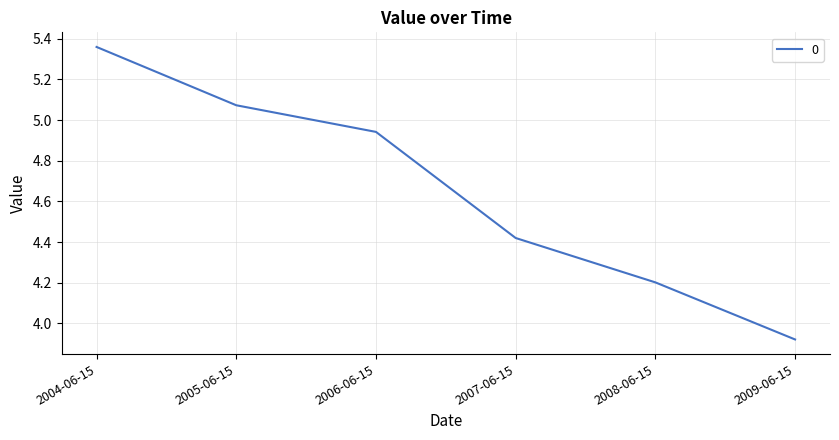

What is the average value?

4.7